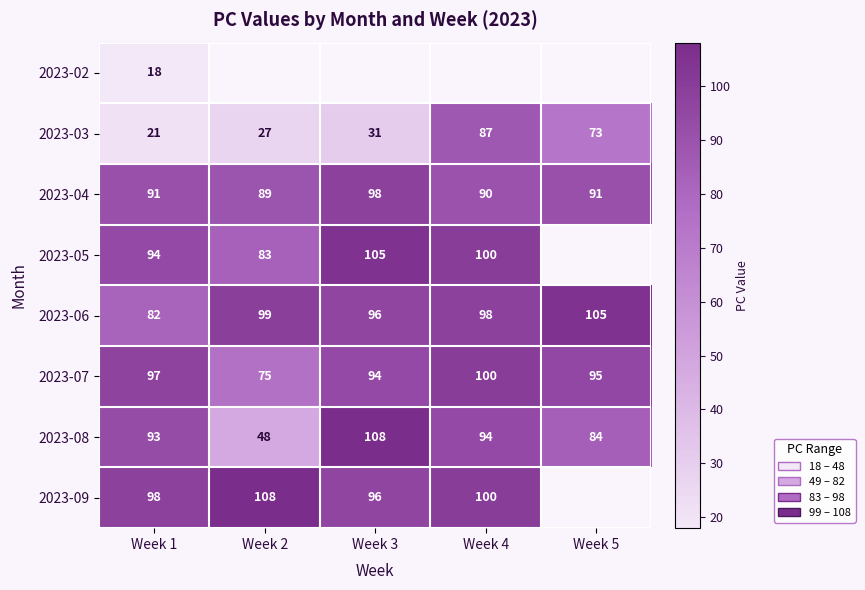

True or false: 2023-04 has a value of 41.3 at Week 4.

False